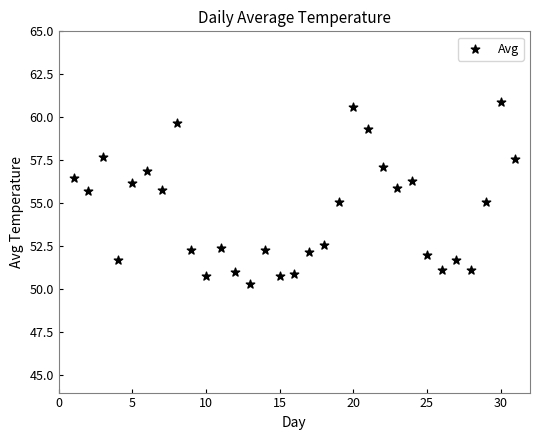

What is the range of Y values (max minus min)?

10.6